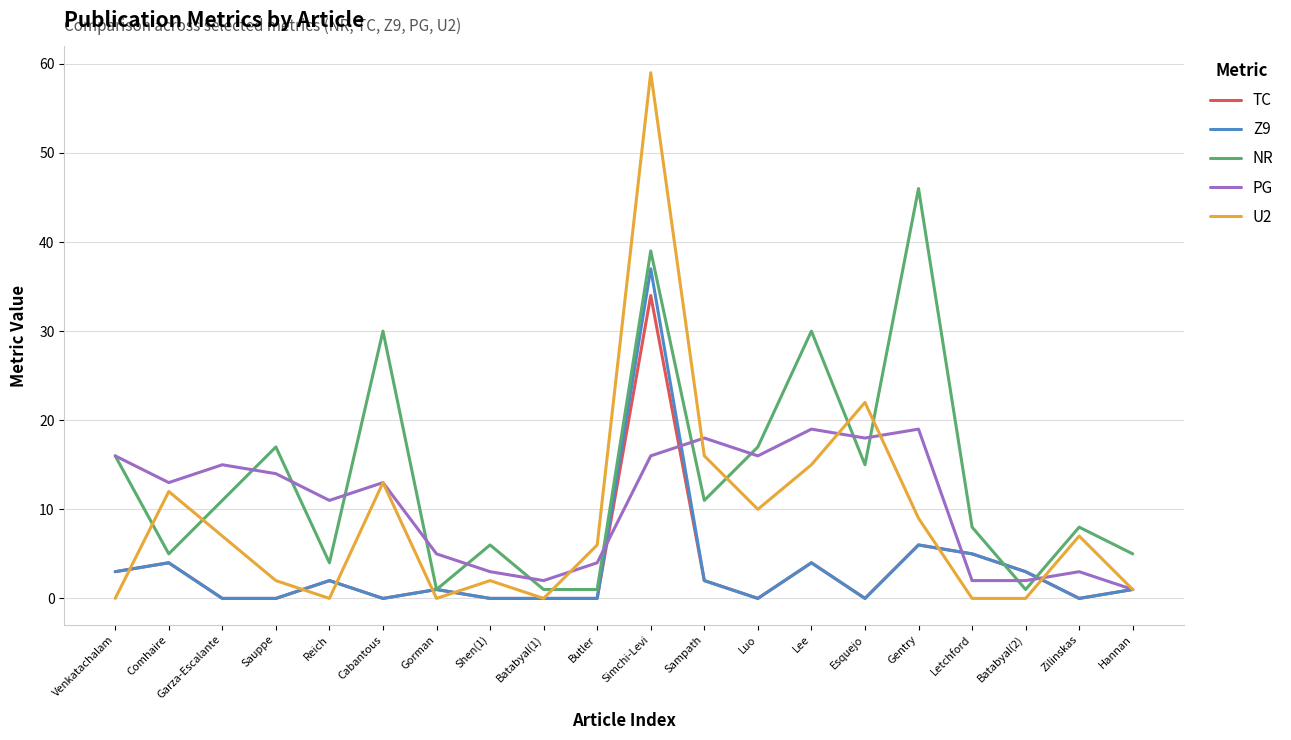

Does the chart display data point markers on the line(s)?

No